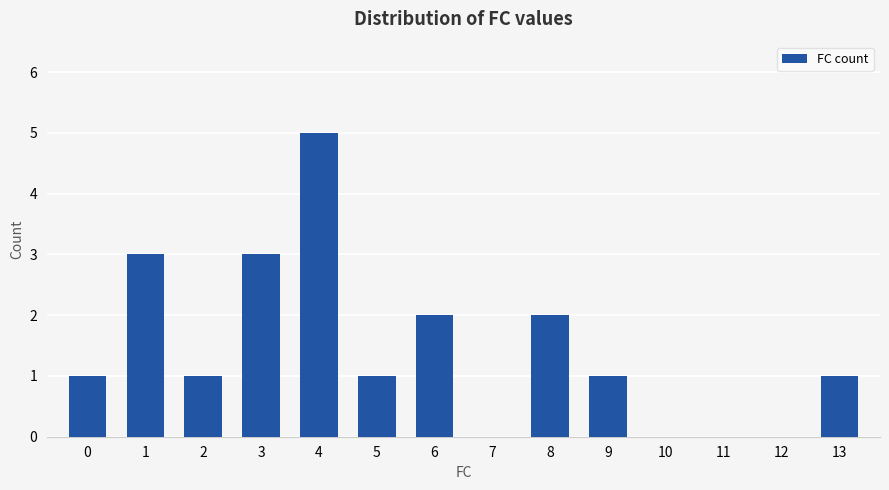

How many distinct data groups are displayed?

1